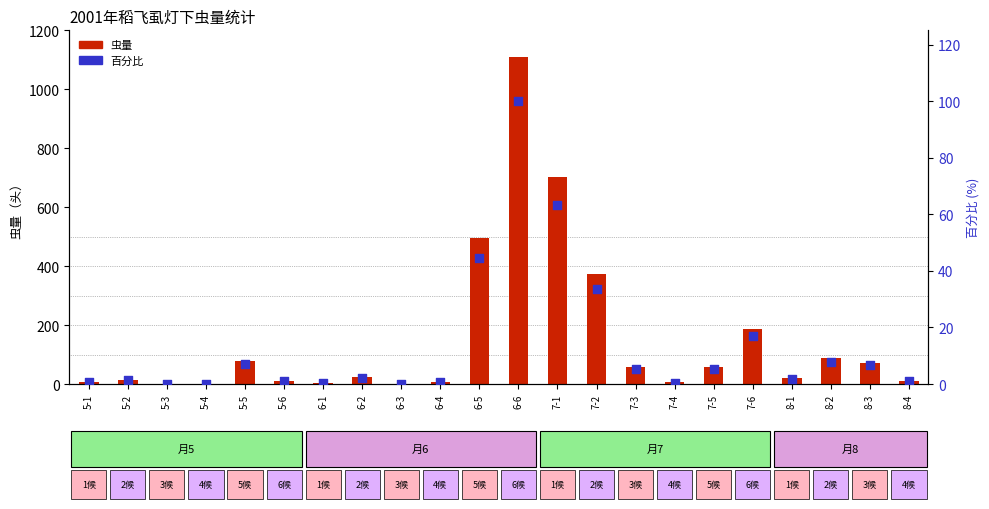

At how many categories does at least one series exceed 9?

15